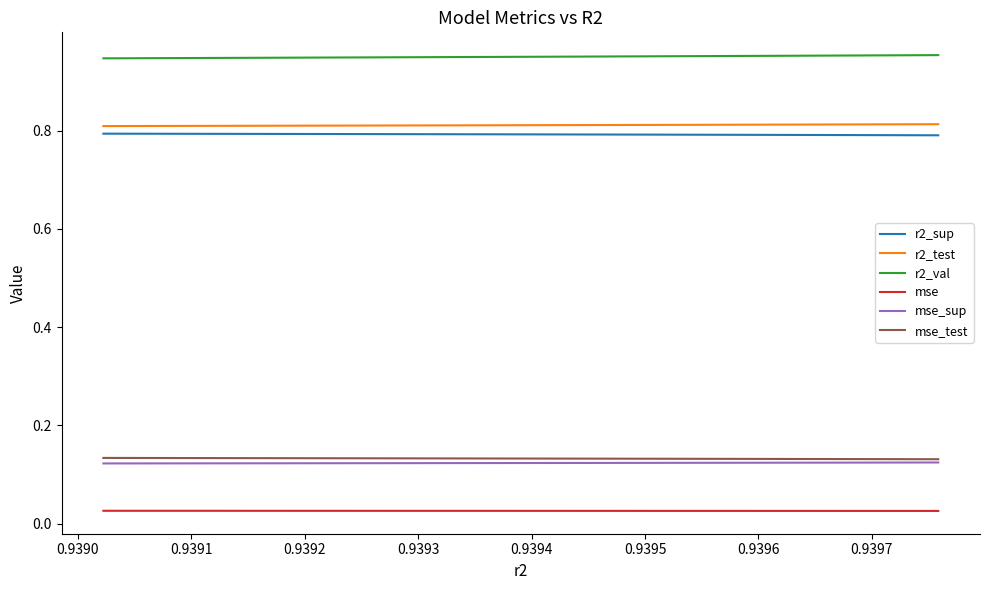

Count the r2_test values in the range 0 to 1.

10